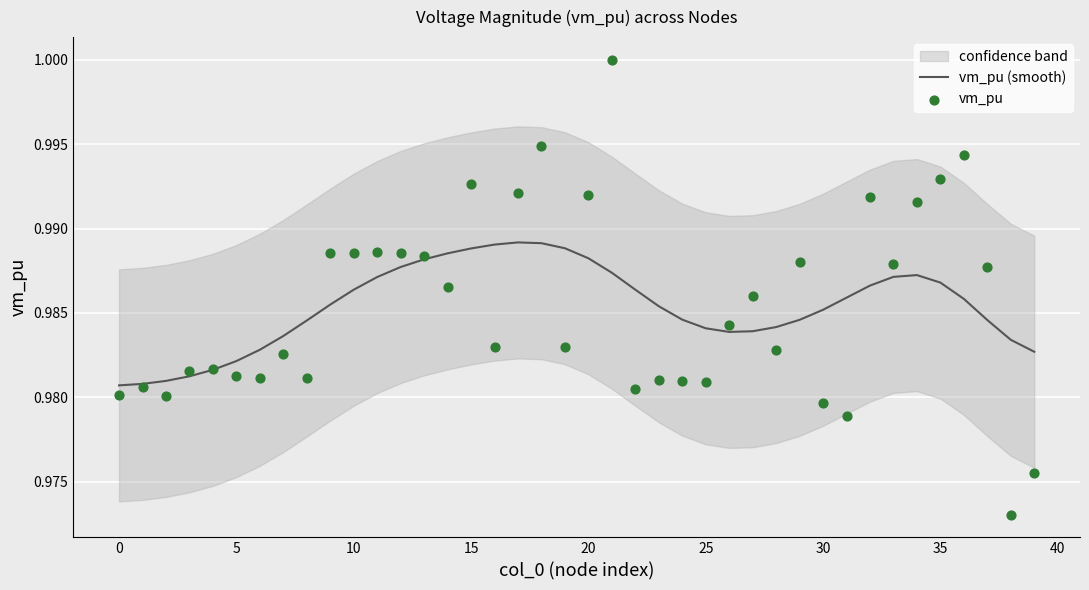

At how many categories does at least one series exceed 0?

40